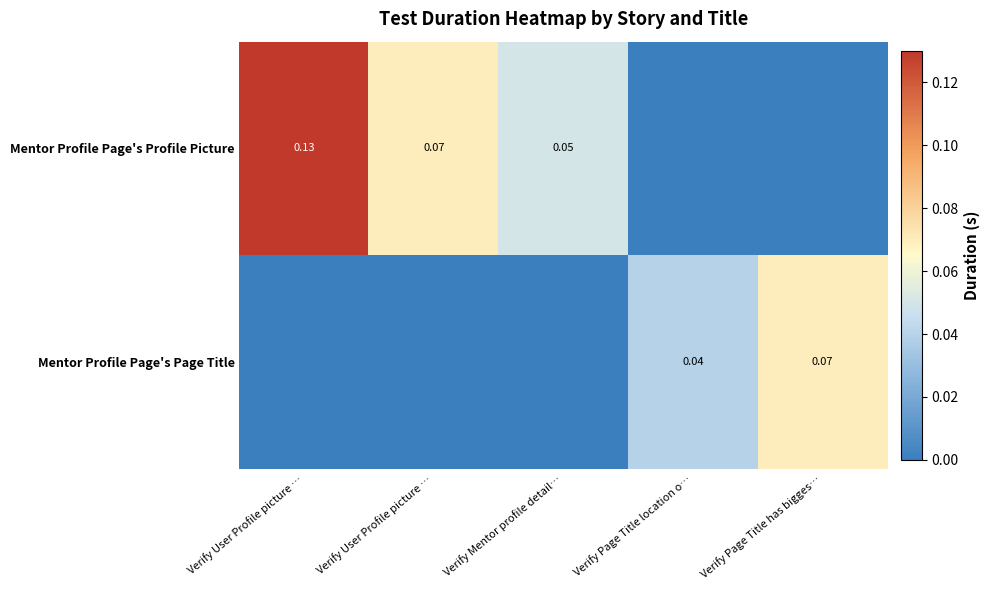

Is it true that Mentor Profile Page's Page Title equals -0.0 at Verify Mentor profile detail…?

False